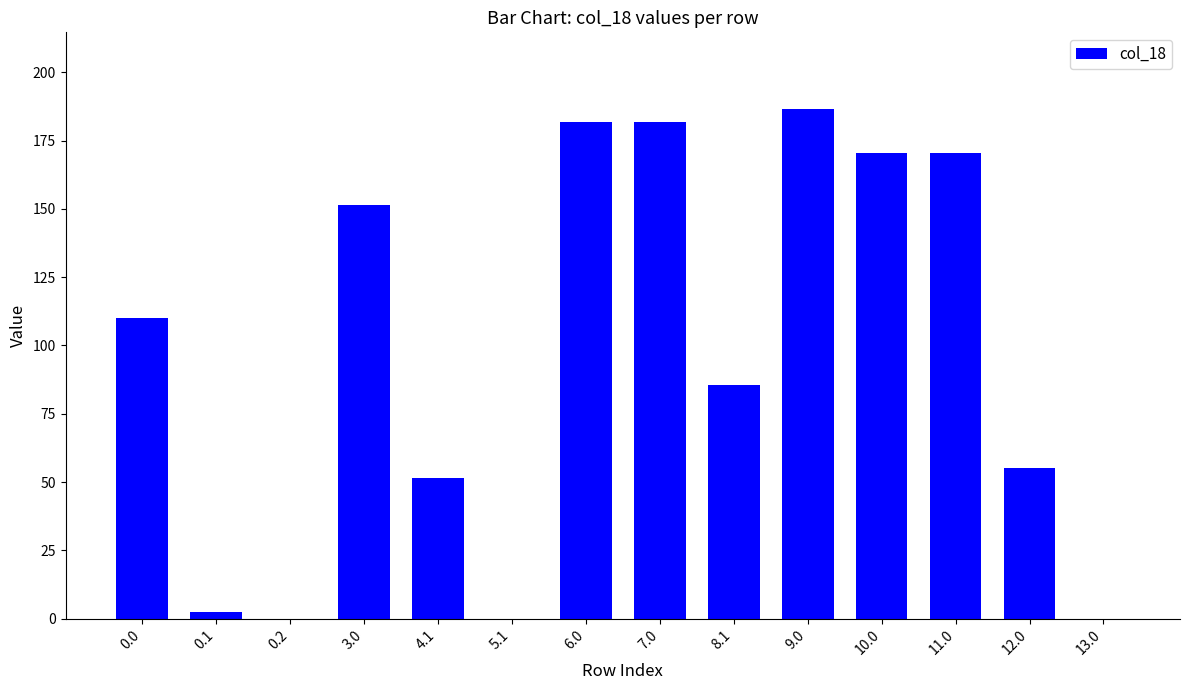

Count the number of categories in the chart.

14